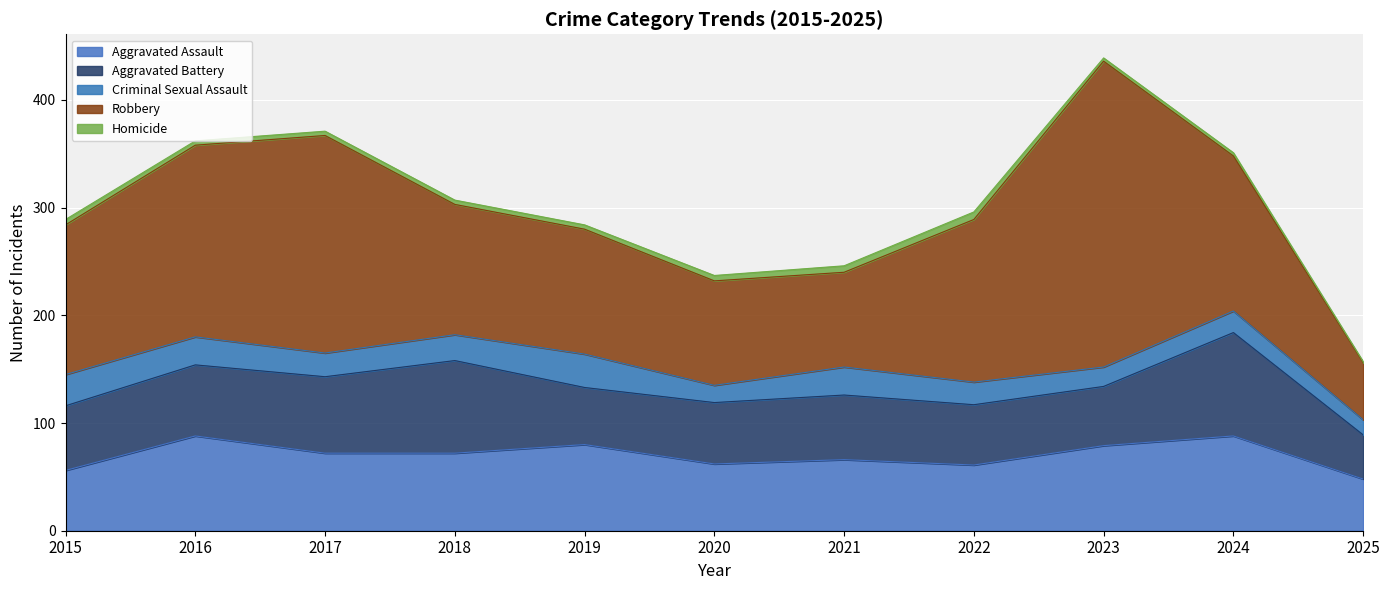

Is the value of Aggravated Assault at 2025 greater than the value of Robbery at 2019?

No